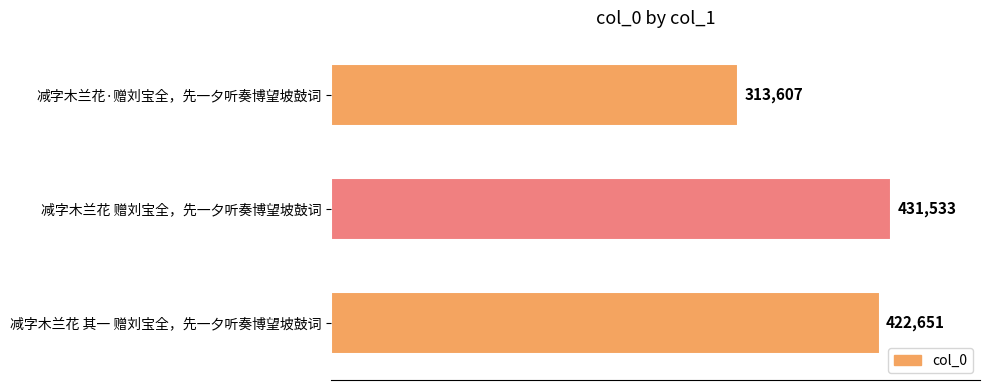

Does the chart contain any negative values?

No